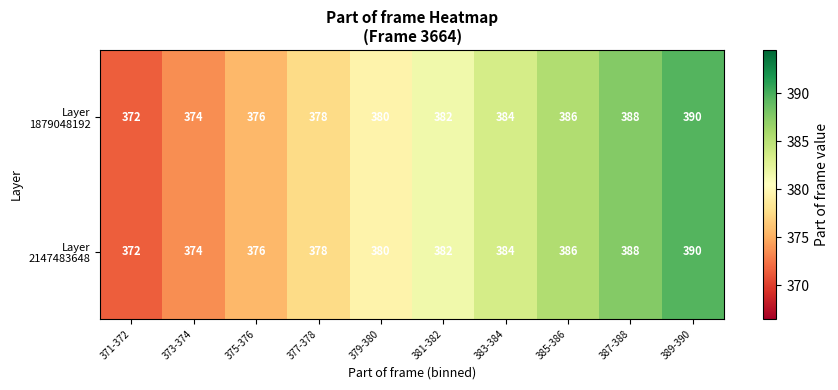

What is the maximum value shown in the chart?

390